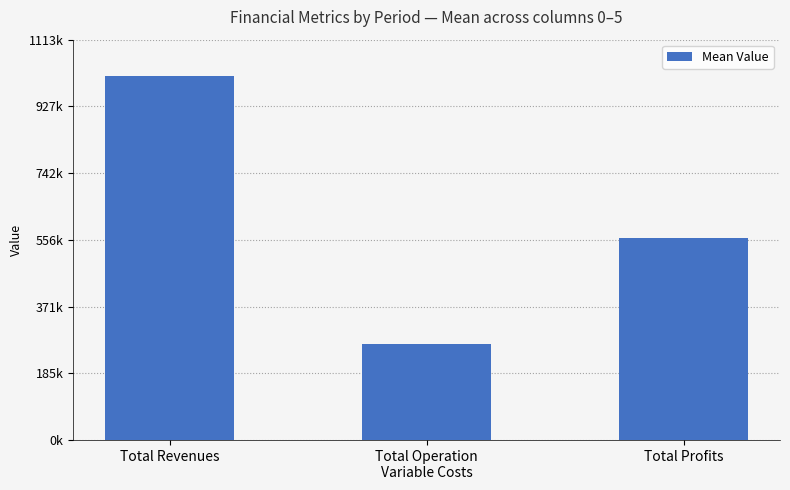

Rank the categories by value from highest to lowest.

Total Revenues, Total Profits, Total Operation
Variable Costs